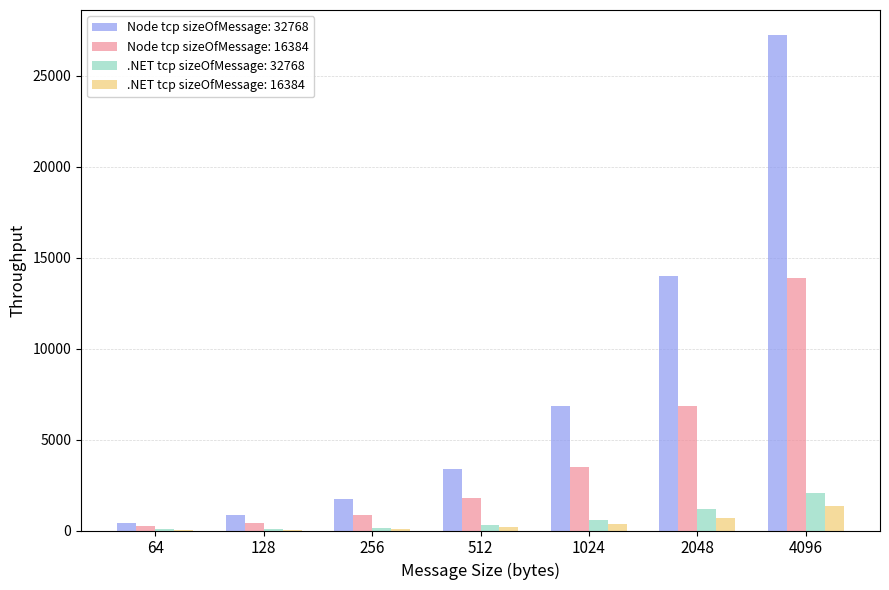

At which label is .NET tcp sizeOfMessage: 16384 closest to 693?

2048